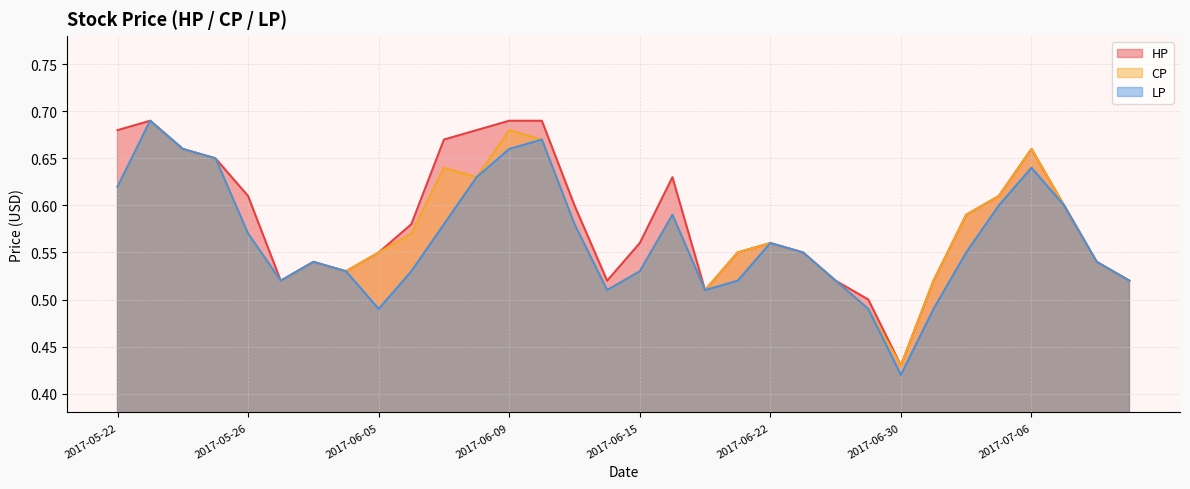

Which category has the lowest value in the HP series?

2017-06-30